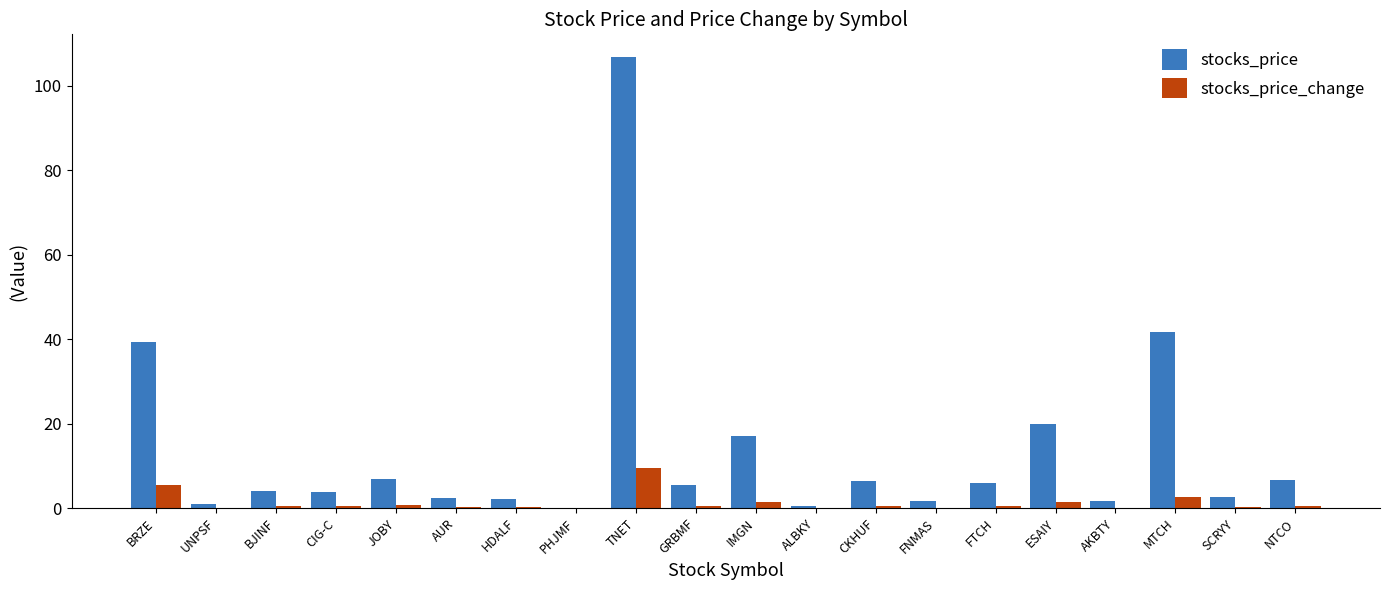

Is the value of stocks_price at AKBTY greater than the value of stocks_price_change at BRZE?

No